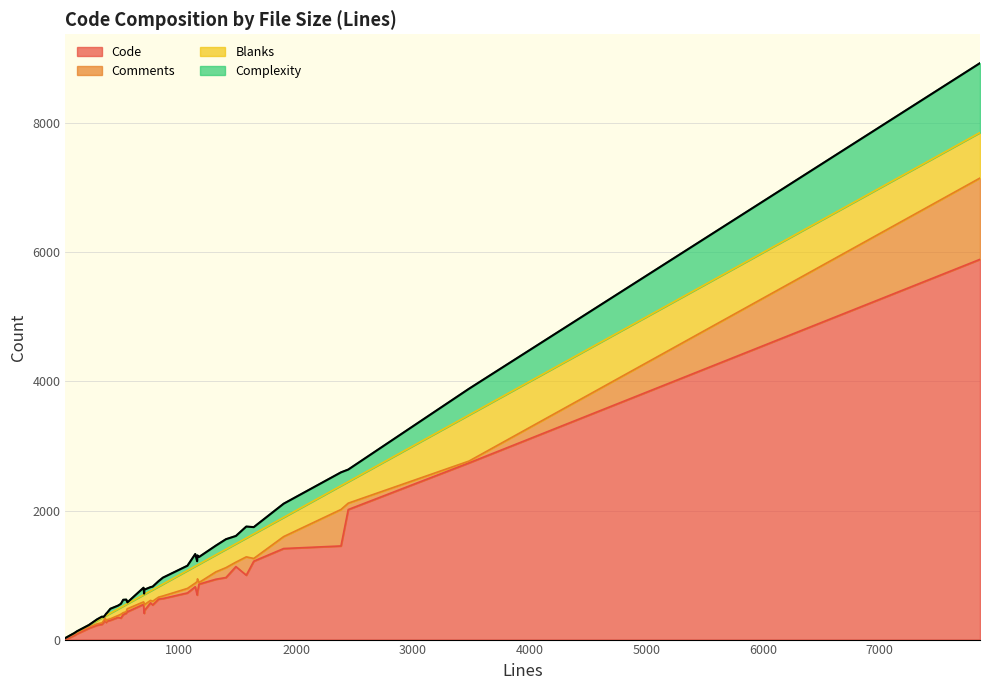

What is the approximate value of Code at 296?

223